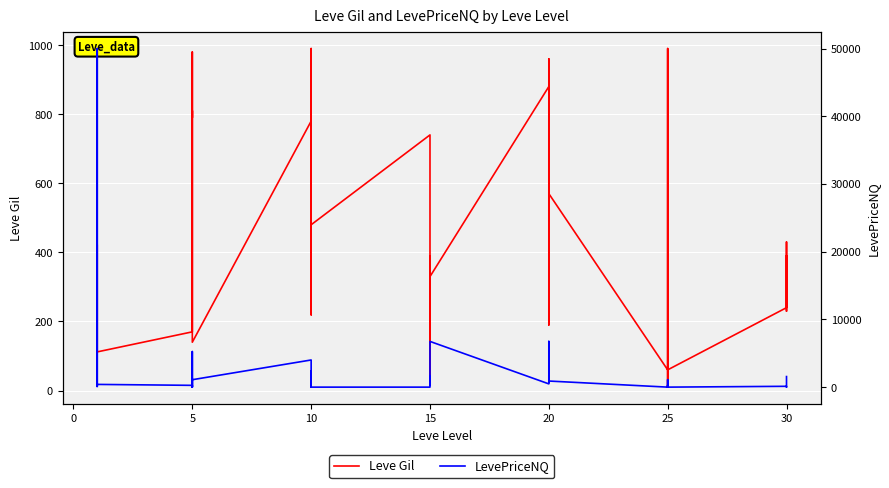

What is the label of the 12th point from the left?

5